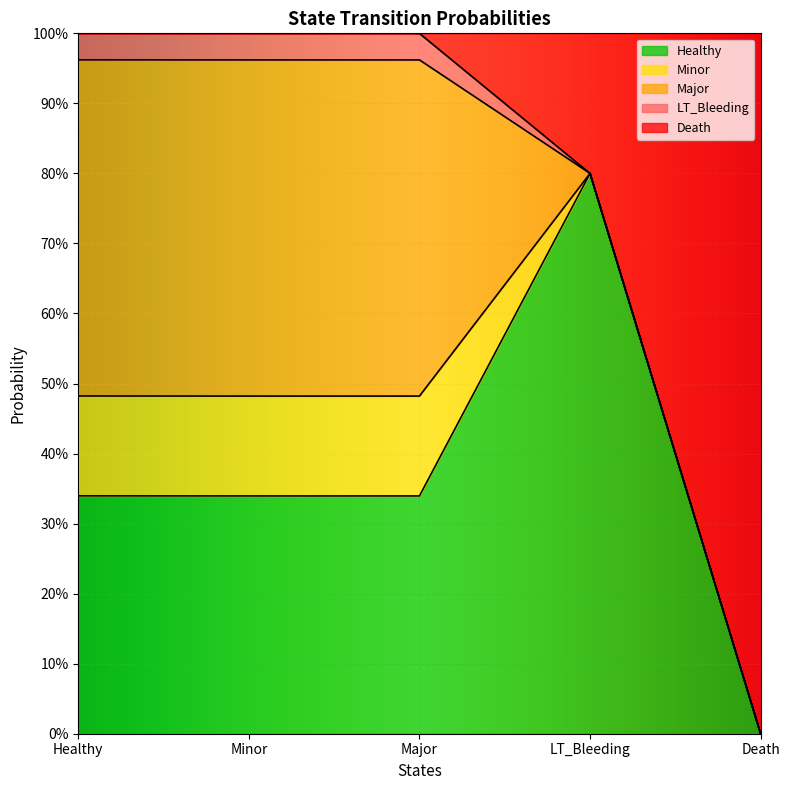

Count the number of categories in the chart.

5